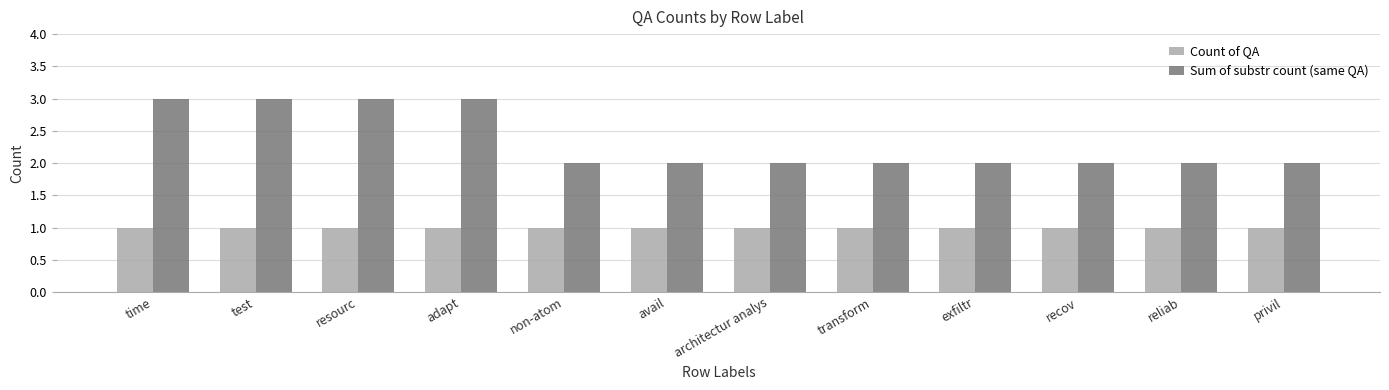

What is the difference between the second highest and second lowest values in the Sum of substr count (same QA) series?

1